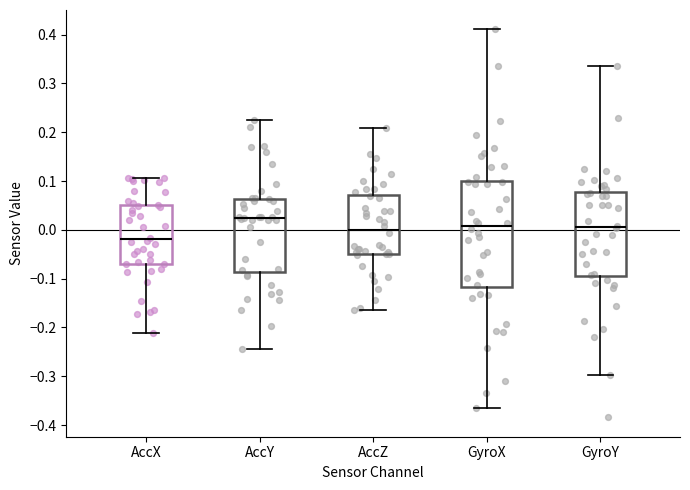

Where does the median line of the box for AccX sit on the y-axis? The values are not printed on the chart, so give them approximately, as read against the axis.

-0.02